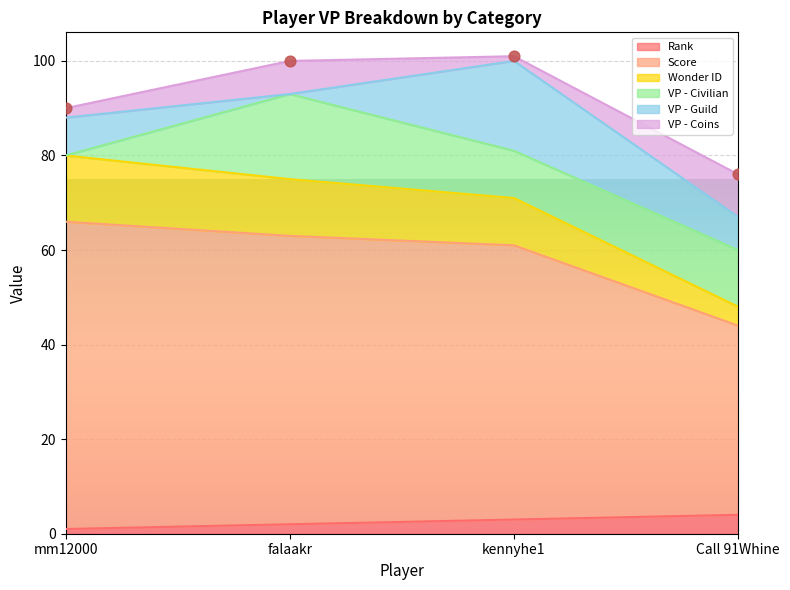

True or false: Rank has a value of 4 at Call 91Whine.

True